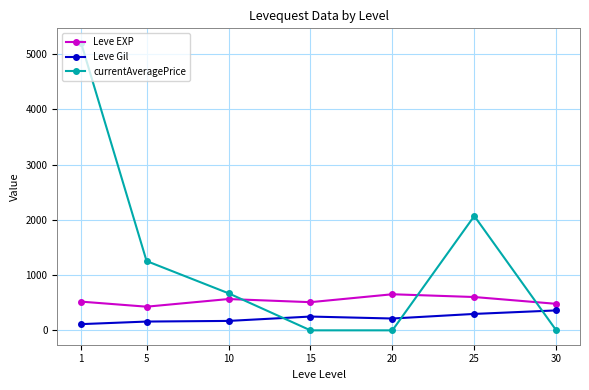

Which category has the highest value across all series?

1